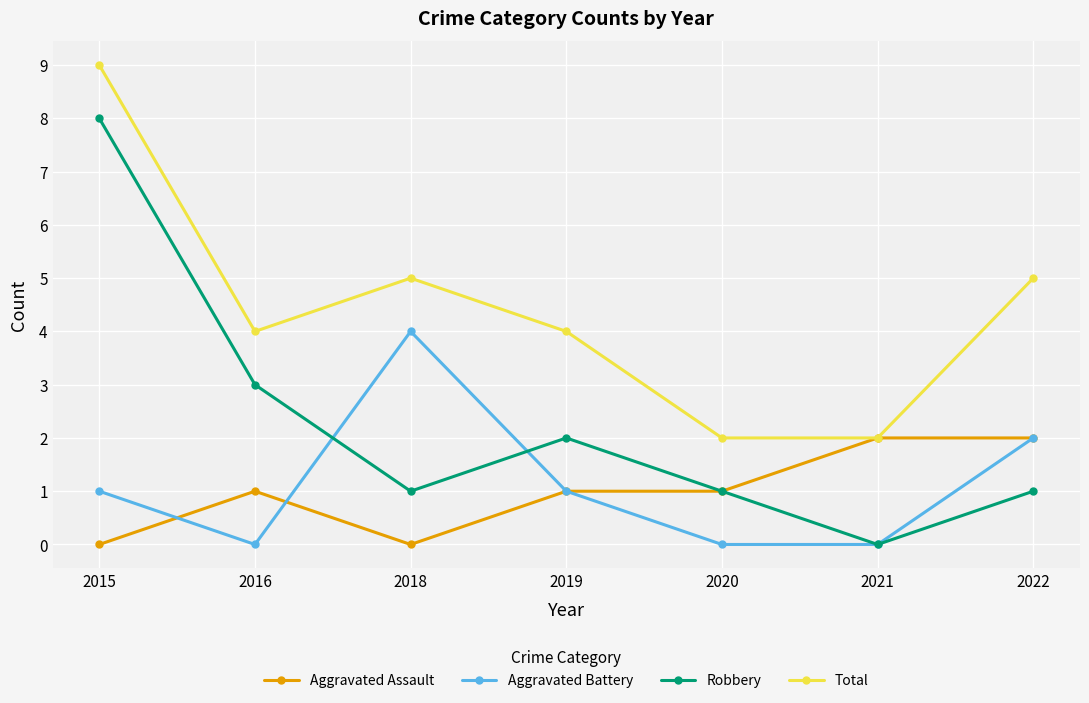

The value of Total at 2022 is 5. True or false?

True